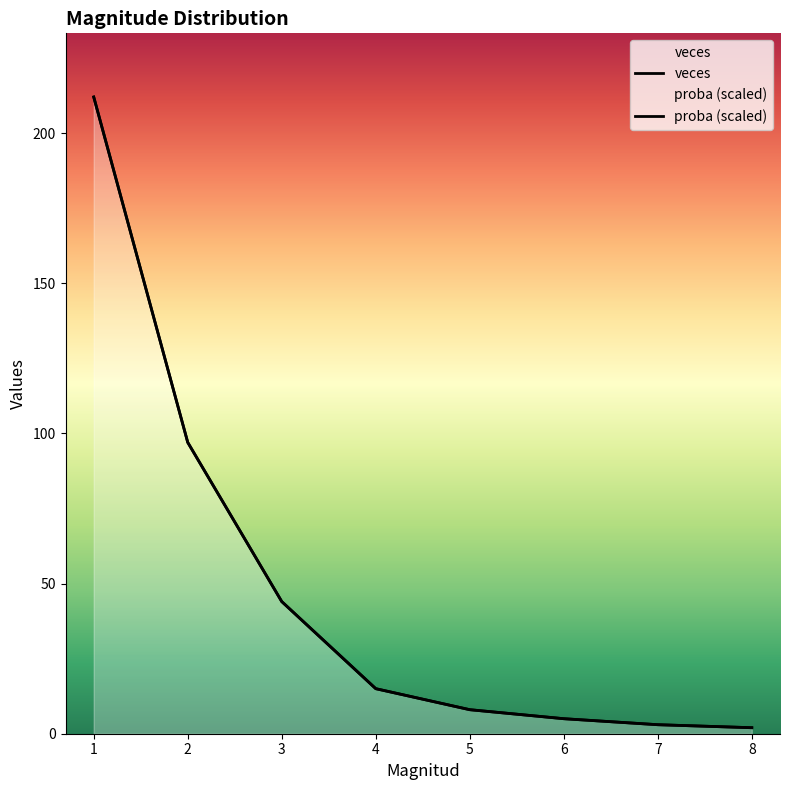

What is the sum of all veces values?

386.0